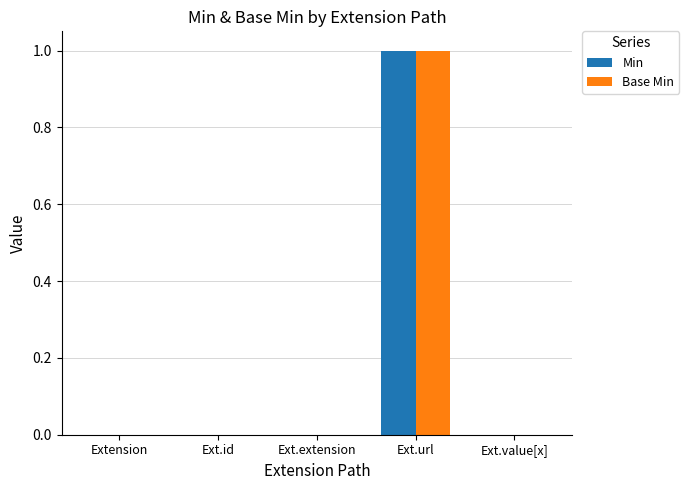

What are all the series names shown in the legend?

Min, Base Min